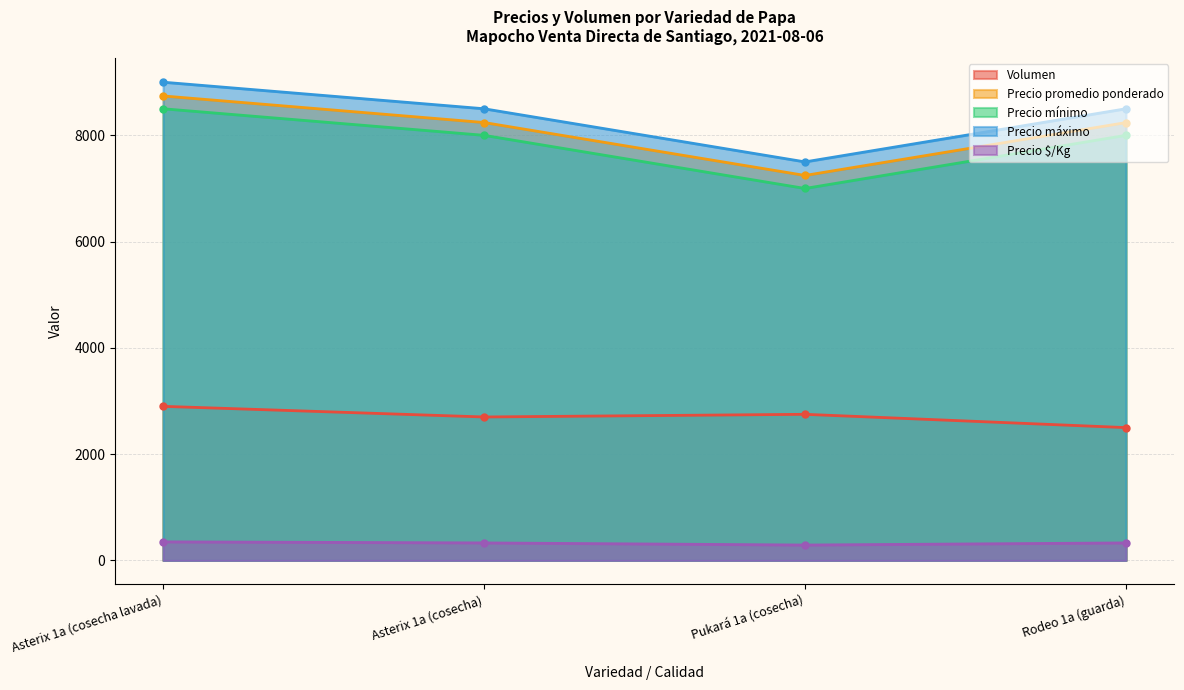

What is the label of the 1st point from the left?

Asterix 1a (cosecha lavada)